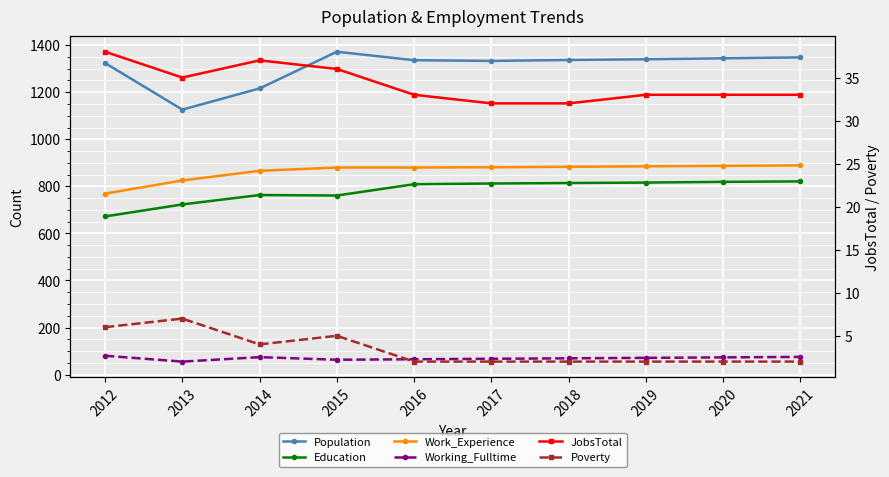

How many categories are shown in the chart?

10